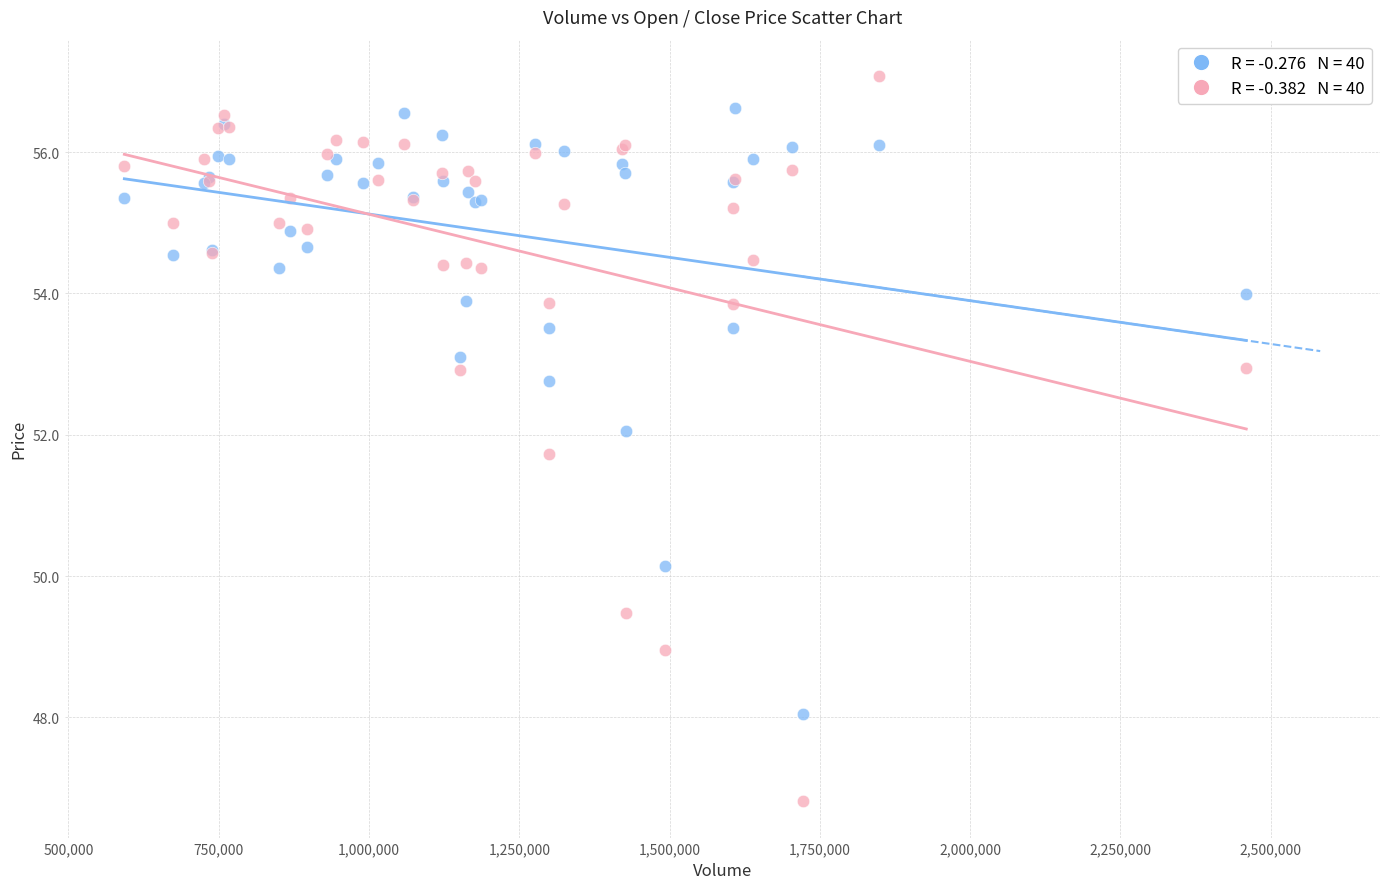

Across all series, what Y value is closest to 51?

51.7